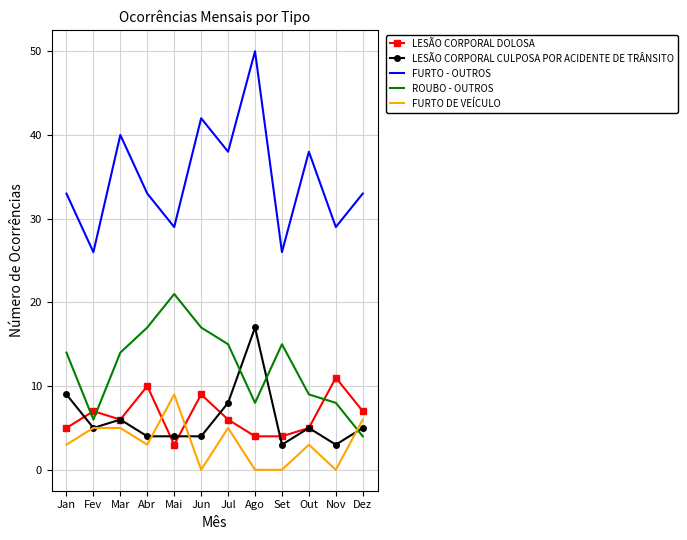

Count the number of data series in this chart.

5